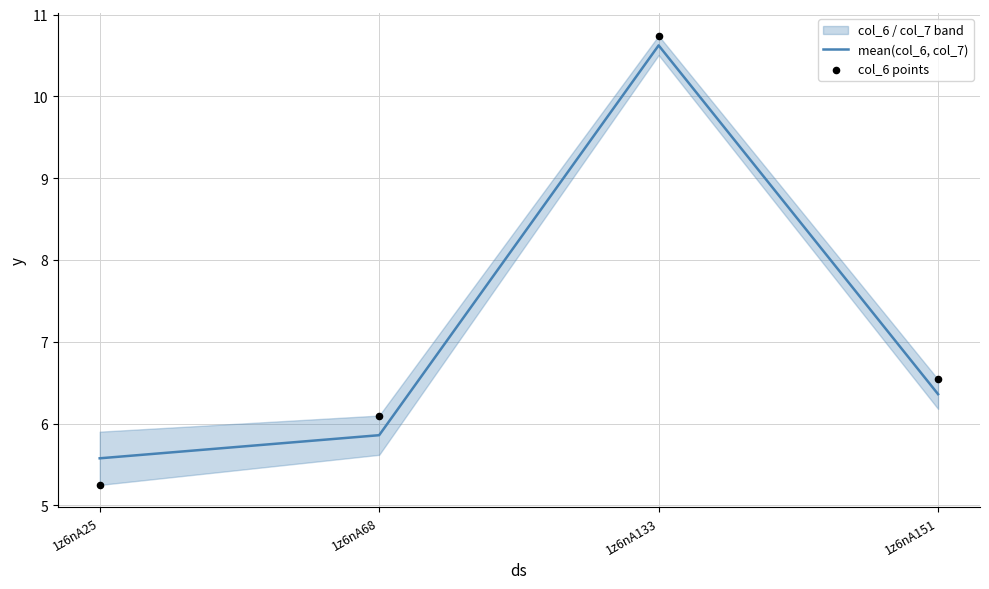

Is the value of mean(col_6, col_7) at 1z6nA25 greater than the value of col_6 points at 1z6nA25?

Yes